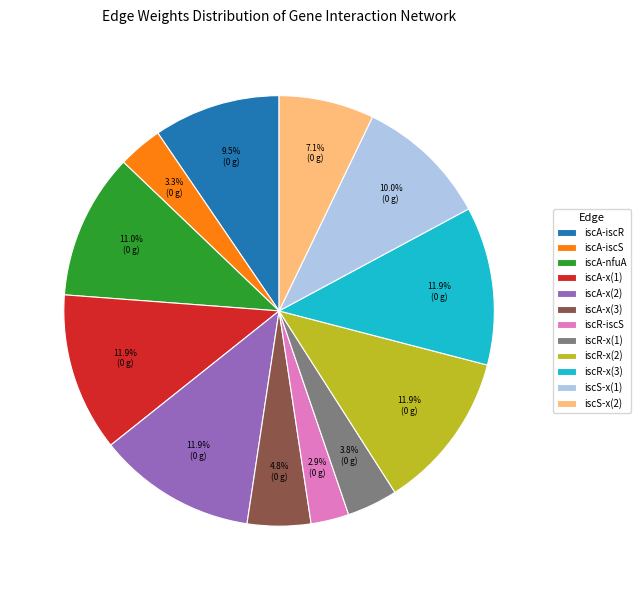

Is iscR-x(1) the majority of the pie?

No